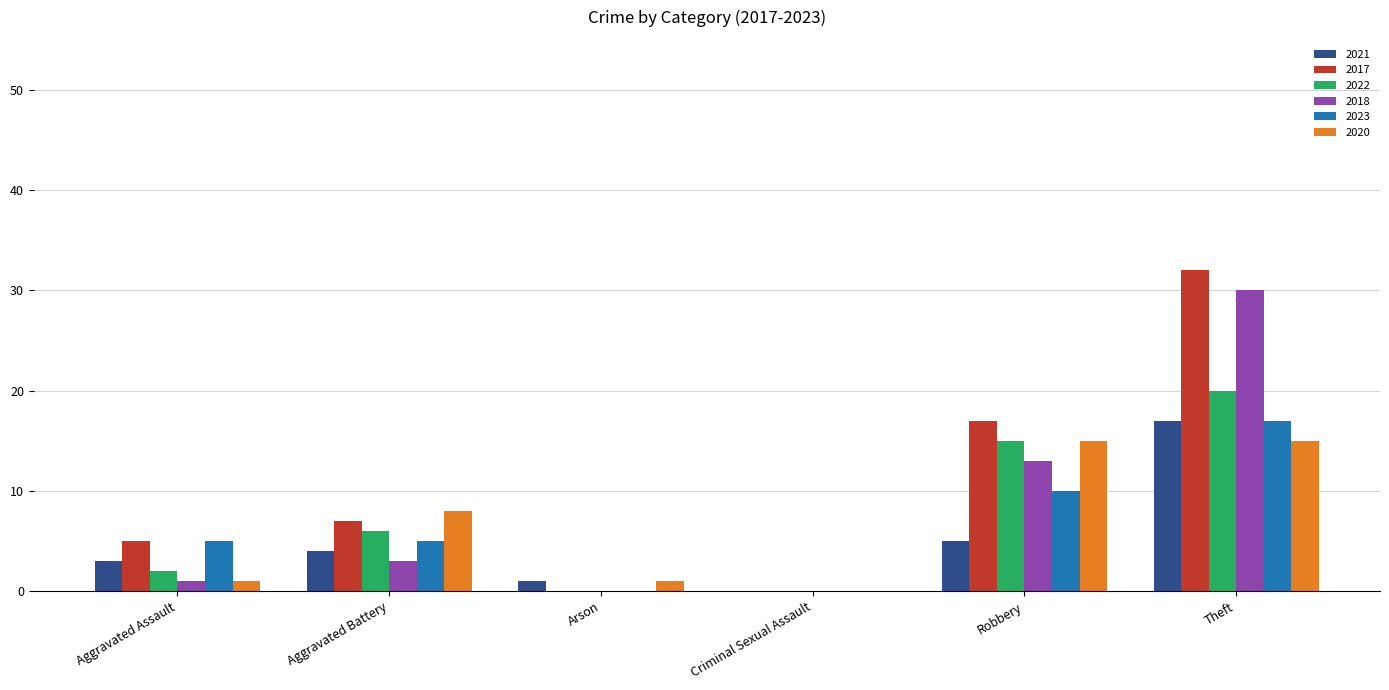

Reading left to right, extract all data points from this chart.

2021: 3	4	1	0	5	17
2017: 5	7	0	0	17	32
2022: 2	6	0	0	15	20
2018: 1	3	0	0	13	30
2023: 5	5	0	0	10	17
2020: 1	8	1	0	15	15